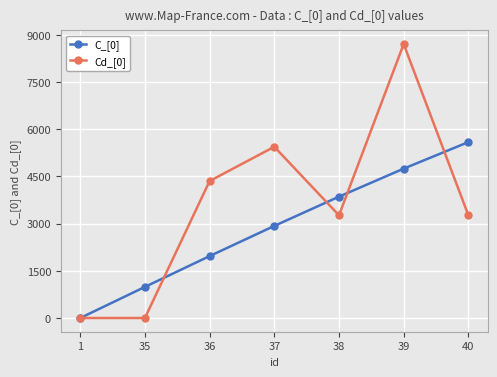

What is the greatest value displayed?

8712.0